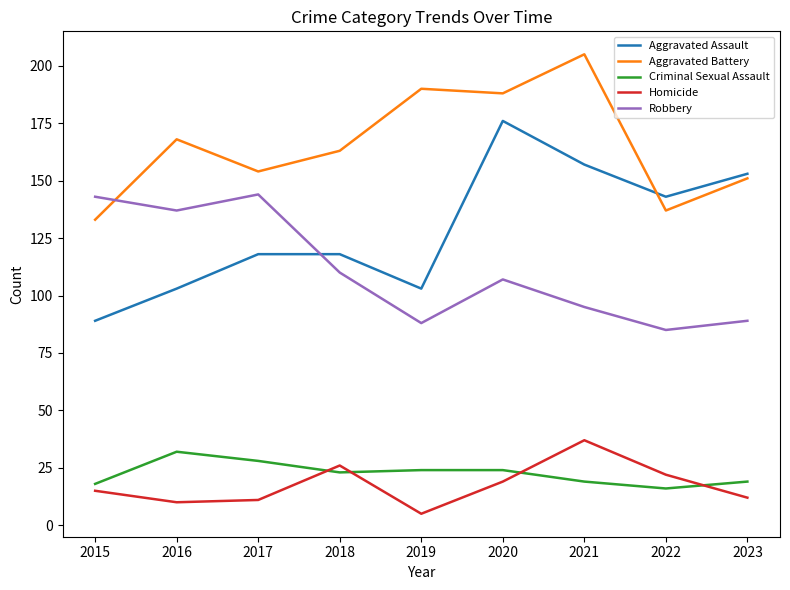

How many lines are shown in the chart?

5